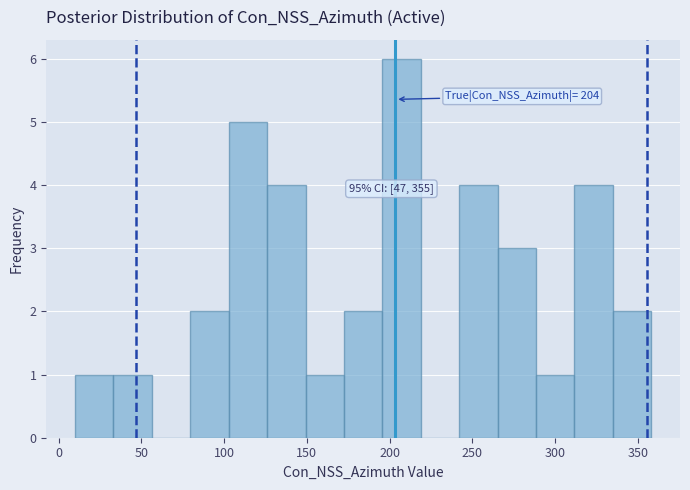

Which range on the x-axis has the tallest bar?

195 to 220